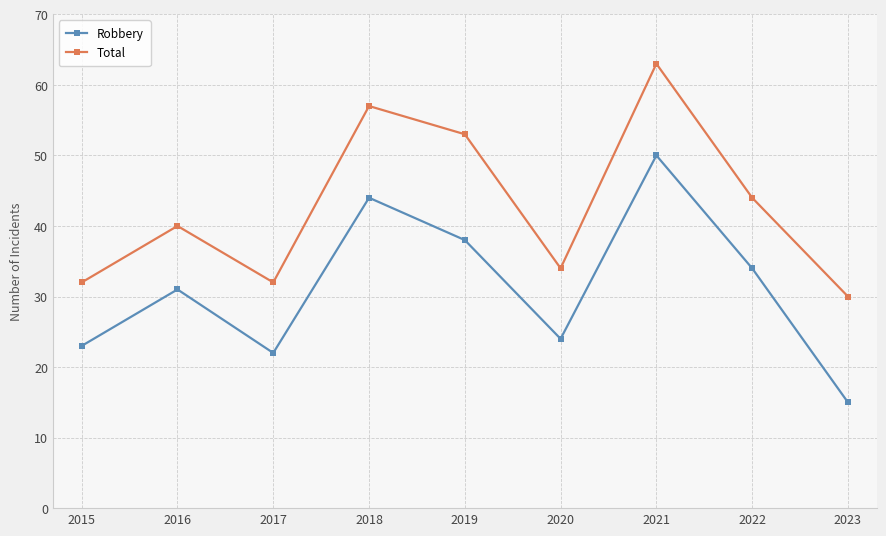

How many data points in Robbery are less than 31?

4